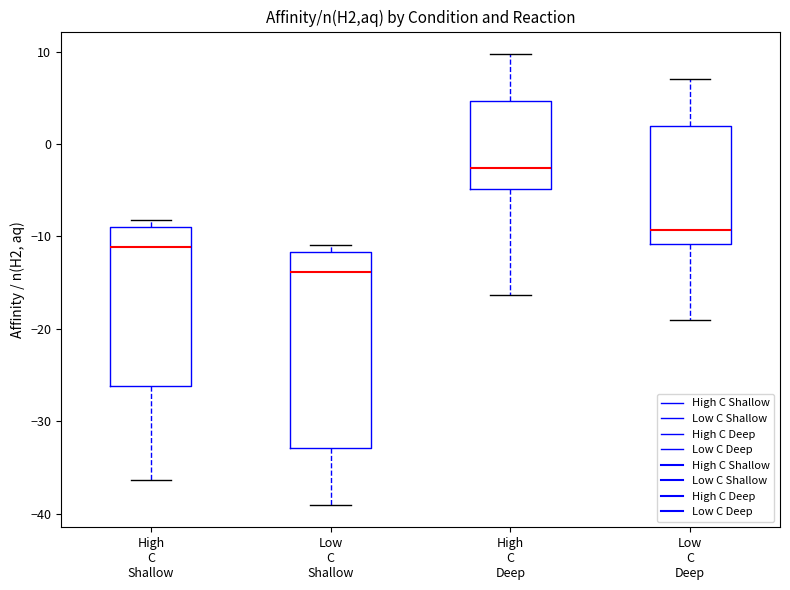

Comparing the boxes themselves (not the whiskers), which one is the tallest?

Low C Shallow